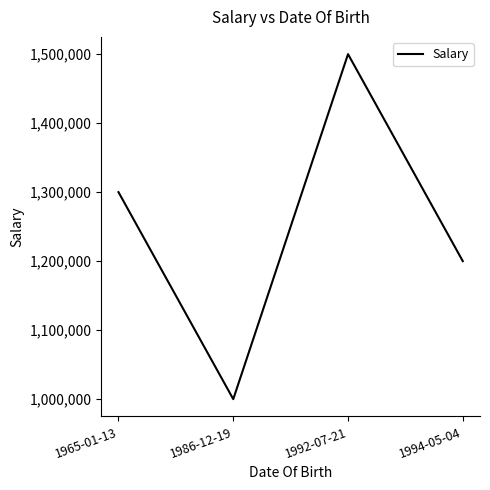

Does the chart display data point markers on the line(s)?

No